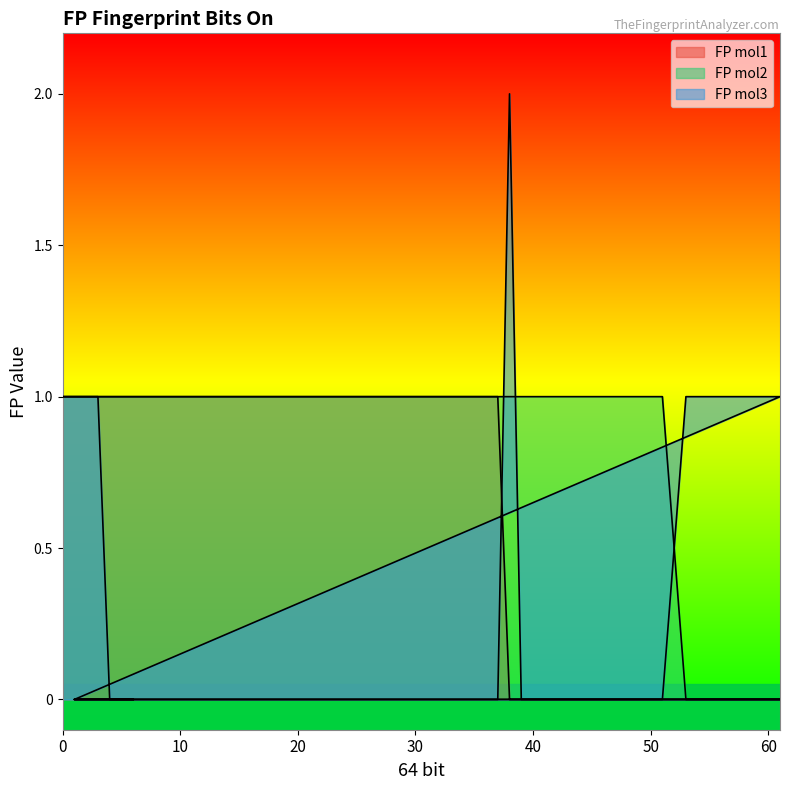

Is the value of FP mol1 at 14 greater than the value of FP mol2 at 21?

No